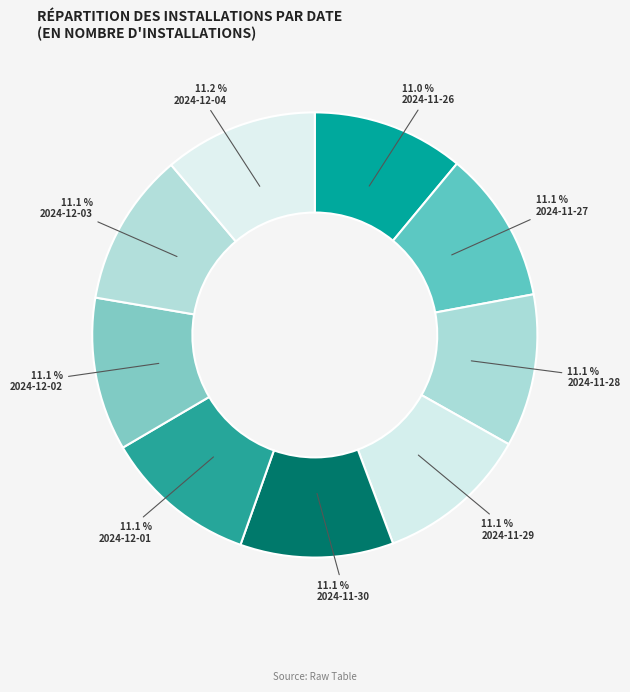

Approximately how many times larger is the value at 2024-11-27 compared to 2024-12-02?

1.0